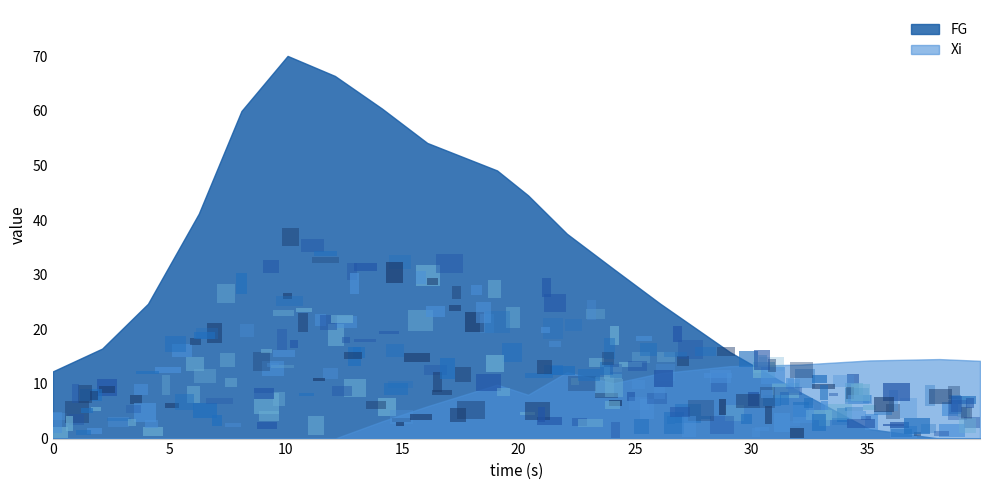

How many lines are shown in the chart?

2